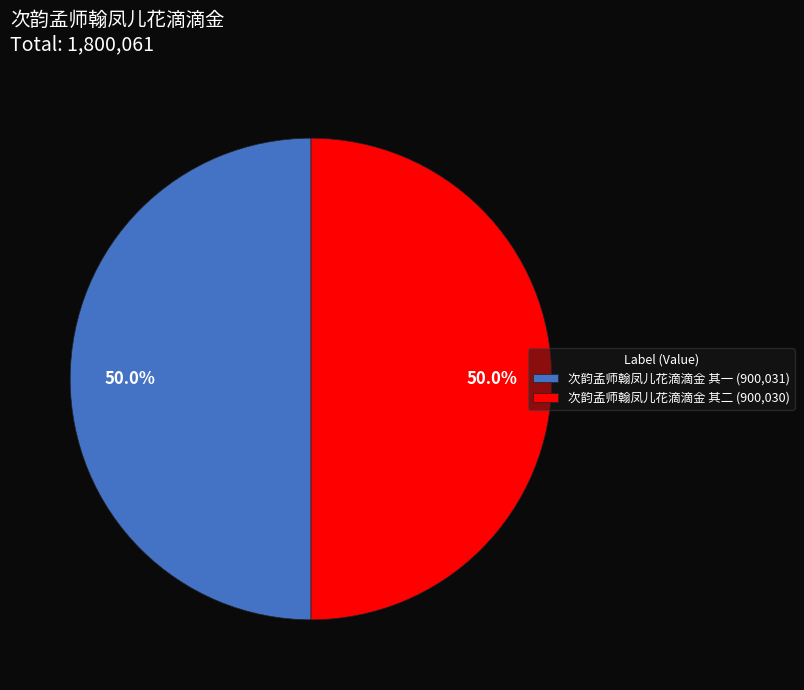

Approximately how many times larger is the value at 次韵孟师翰凤儿花滴滴金 其一 (900,031) compared to 次韵孟师翰凤儿花滴滴金 其二 (900,030)?

1.0